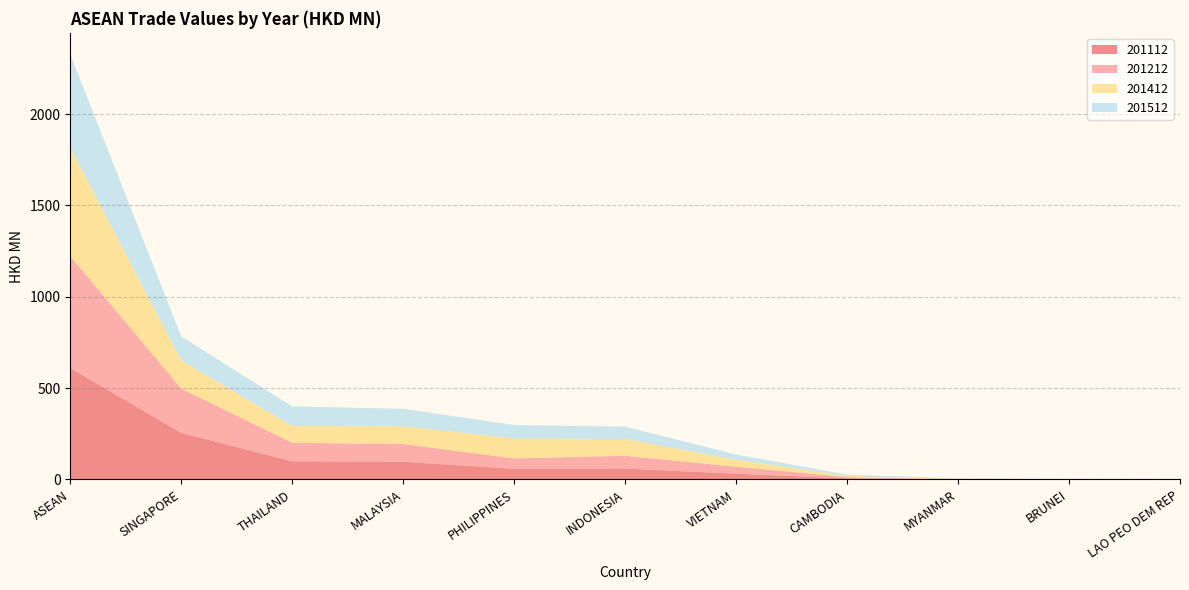

Reading left to right, list all the values displayed in this chart.

201112: 609.8	255.0	99.9	97.1	58.7	60.0	32.0	5.9	0.3	0.9	0.0
201212: 612.4	242.0	101.1	96.9	56.5	69.9	37.7	7.2	0.6	0.5	0.1
201412: 591.8	154.9	91.2	97.1	109.5	92.0	38.0	5.9	2.8	0.3	0.0
201512: 513.7	130.7	107.7	95.6	73.2	67.3	29.1	7.7	2.3	0.3	0.0